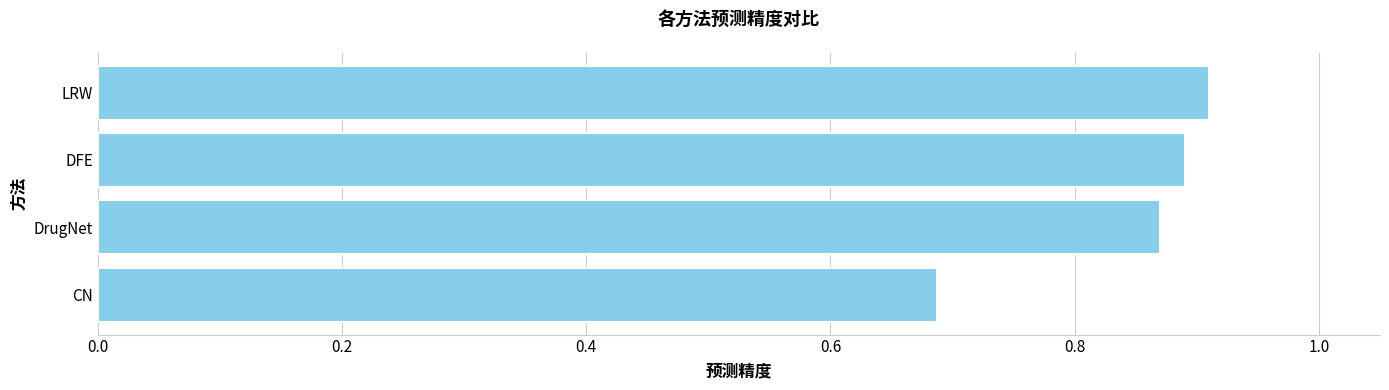

Between LRW and CN, which is larger?

LRW